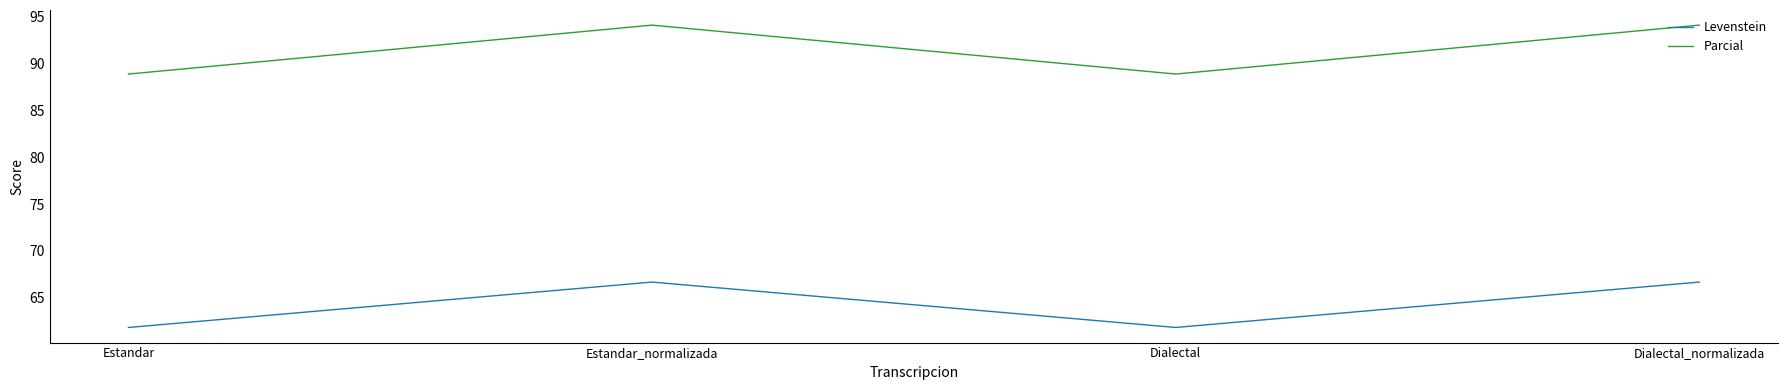

What is the smallest value displayed?

61.8